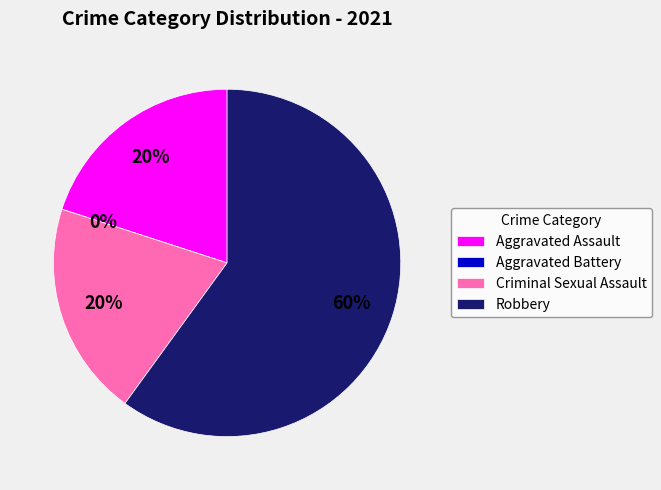

What percentage is the Aggravated Assault slice, to the nearest percent?

20%